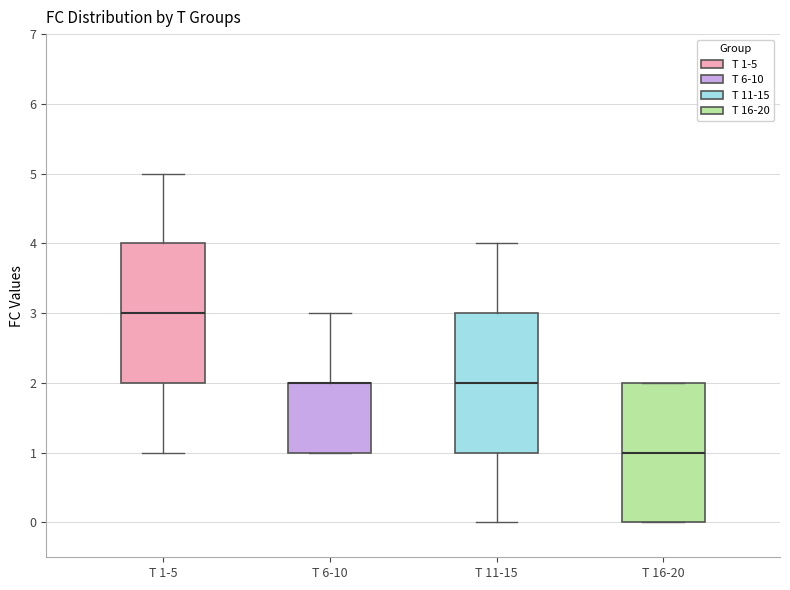

Reading left to right, transcribe this box plot: for each box, give where its median line is, the range the box spans, and where its two whiskers end, as read against the y-axis. The values are not printed on the chart, so give them approximately, as read against the axis.

T 1-5: median 3, box 2 to 4, whiskers 1 to 5
T 6-10: median 2 (drawn on the box's upper edge), box 1 to 2, whiskers 1 to 3
T 11-15: median 2, box 1 to 3, whiskers 0 to 4
T 16-20: median 1, box 0 to 2, whiskers 0 to 2